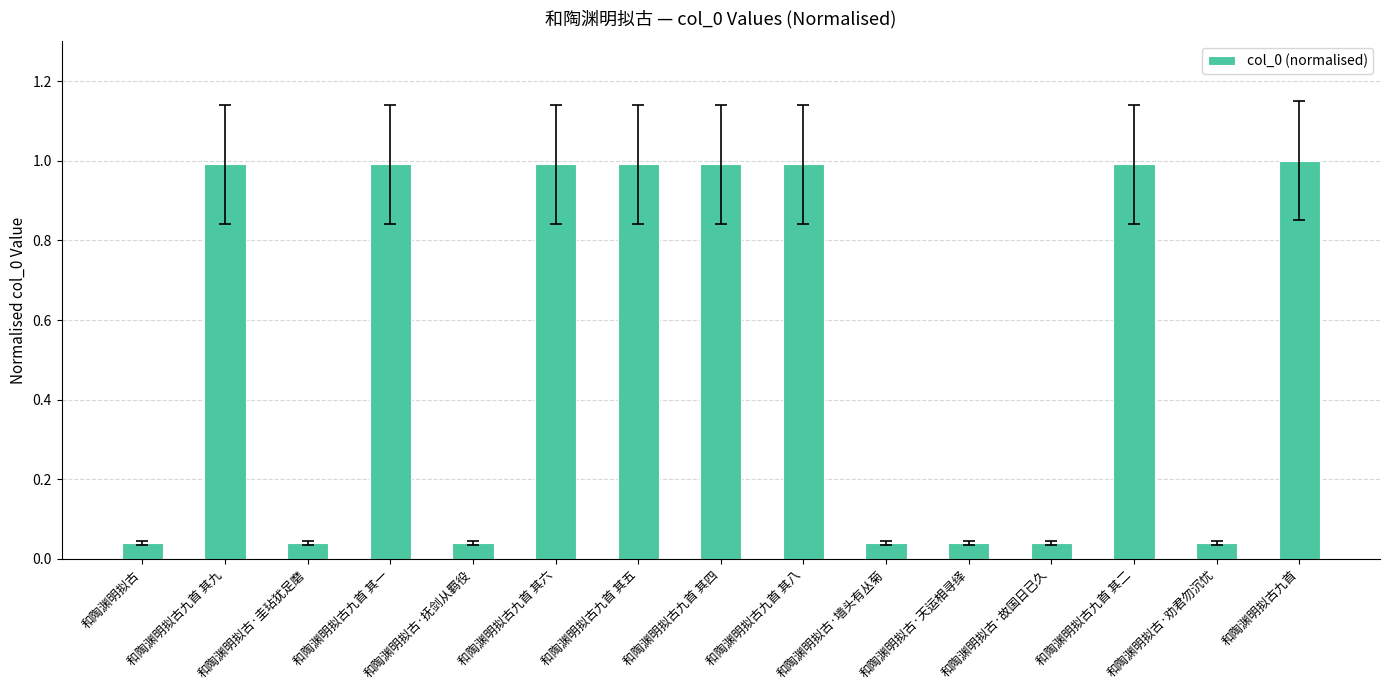

What is the value of the 2nd bar from the left?

1.0